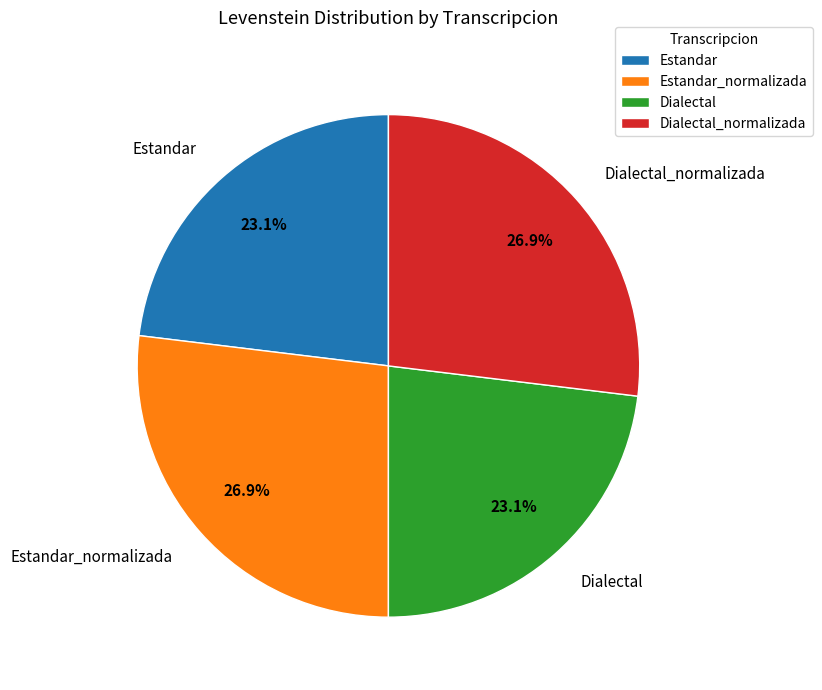

To the nearest percent, what is the combined percentage of Estandar_normalizada and Estandar?

50%